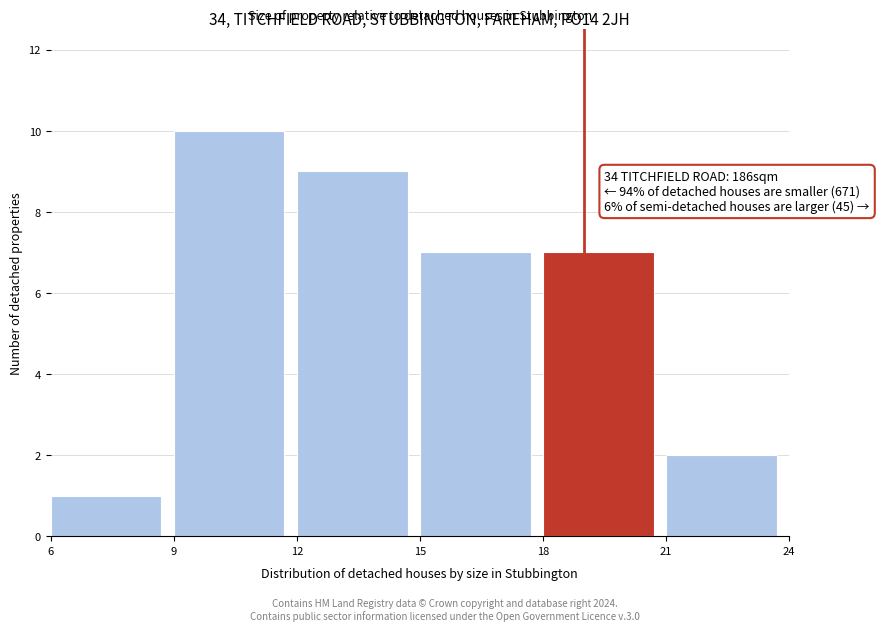

Which range on the x-axis has the tallest bar?

9 to 12